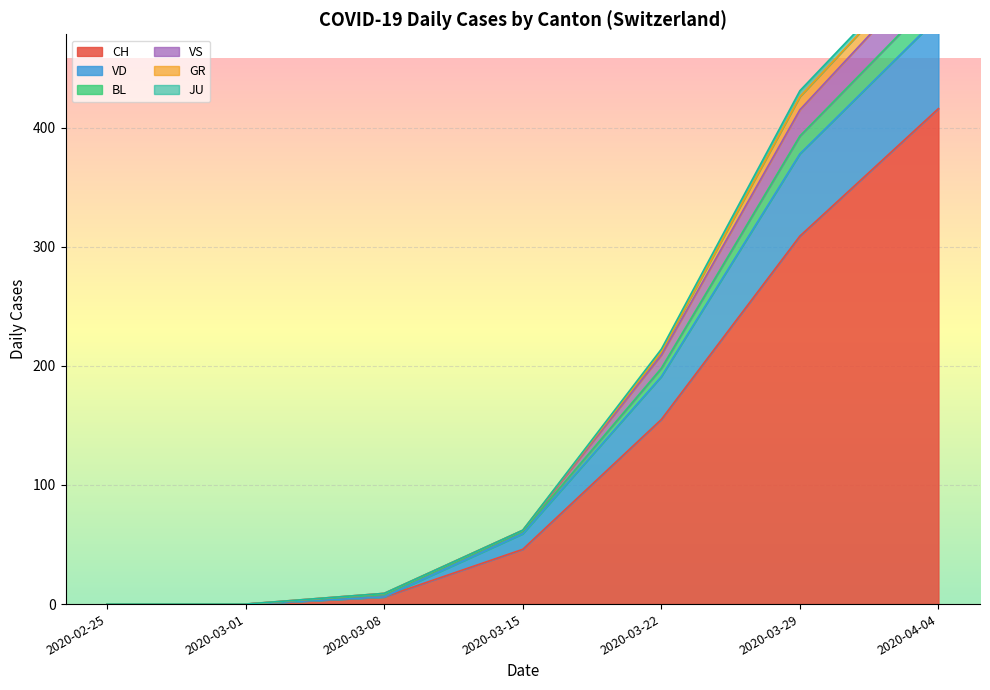

Which series has the widest spread of values?

CH